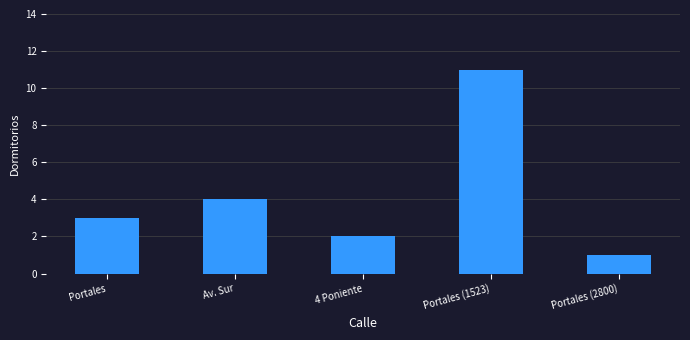

The chart shows a value of 4 at Av. Sur. True or false?

True